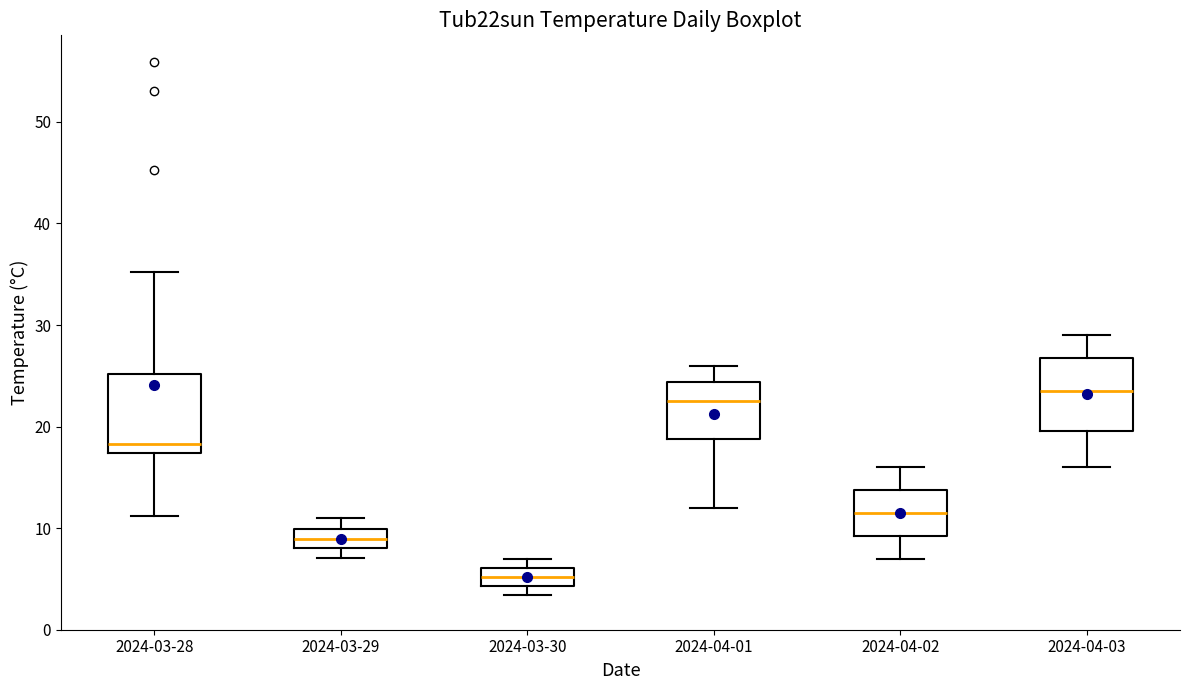

Reading left to right, read every box against the y-axis: the position of its median line, the range the box covers, and the ends of its whiskers. The values are not printed on the chart, so give them approximately, as read against the axis.

2024-03-28: median 18, box 17 to 25, whiskers 11 to 35
2024-03-29: median 9, box 8 to 10, whiskers 7 to 11
2024-03-30: median 5, box 4 to 6, whiskers 3 to 7
2024-04-01: median 23, box 19 to 24, whiskers 12 to 26
2024-04-02: median 12, box 9 to 14, whiskers 7 to 16
2024-04-03: median 24, box 20 to 27, whiskers 16 to 29